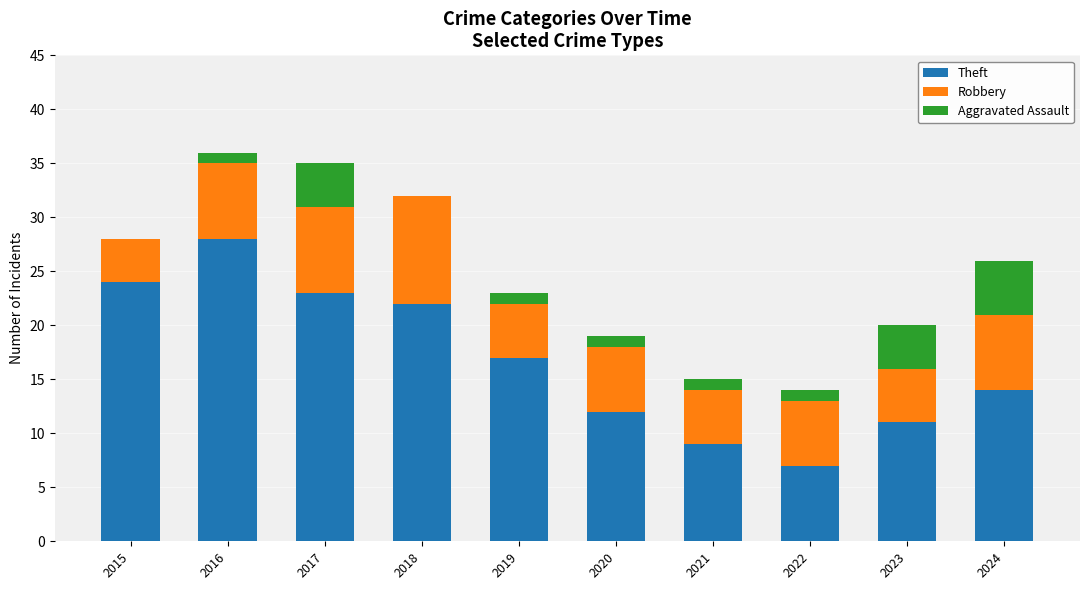

What is the total value across all series at 2016?

36